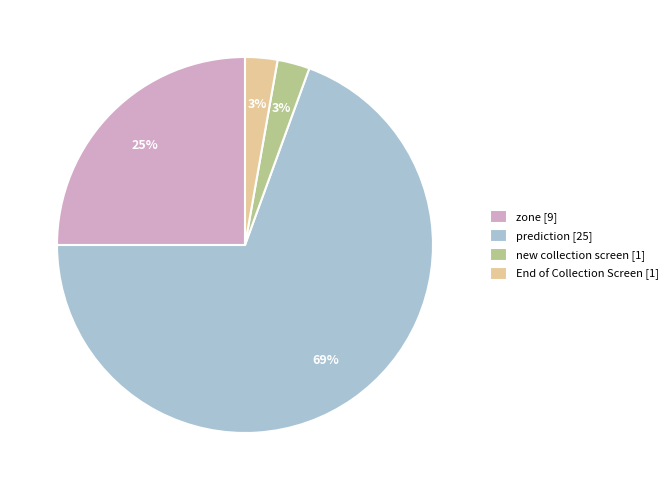

To the nearest percent, what is the average slice percentage?

25%